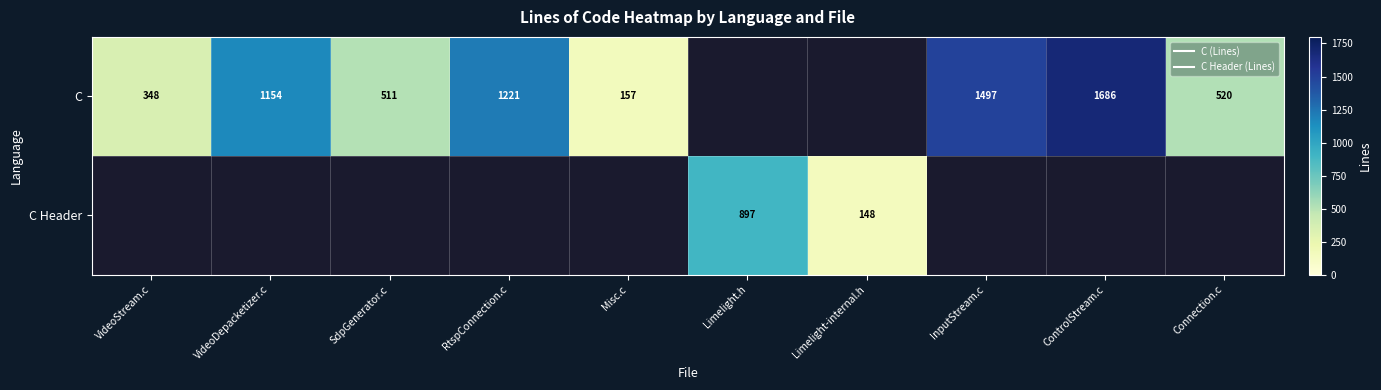

How many data points in C are above 1221?

2